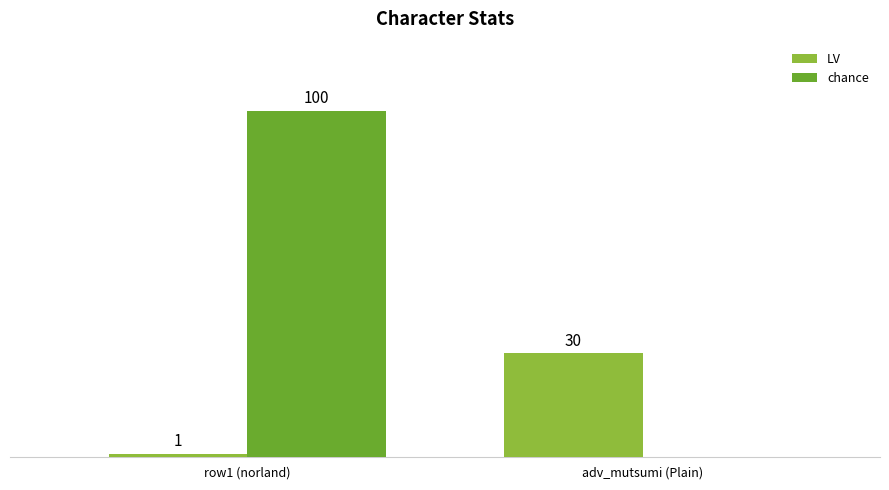

At which category does the chart reach its peak across all series?

row1 (norland)